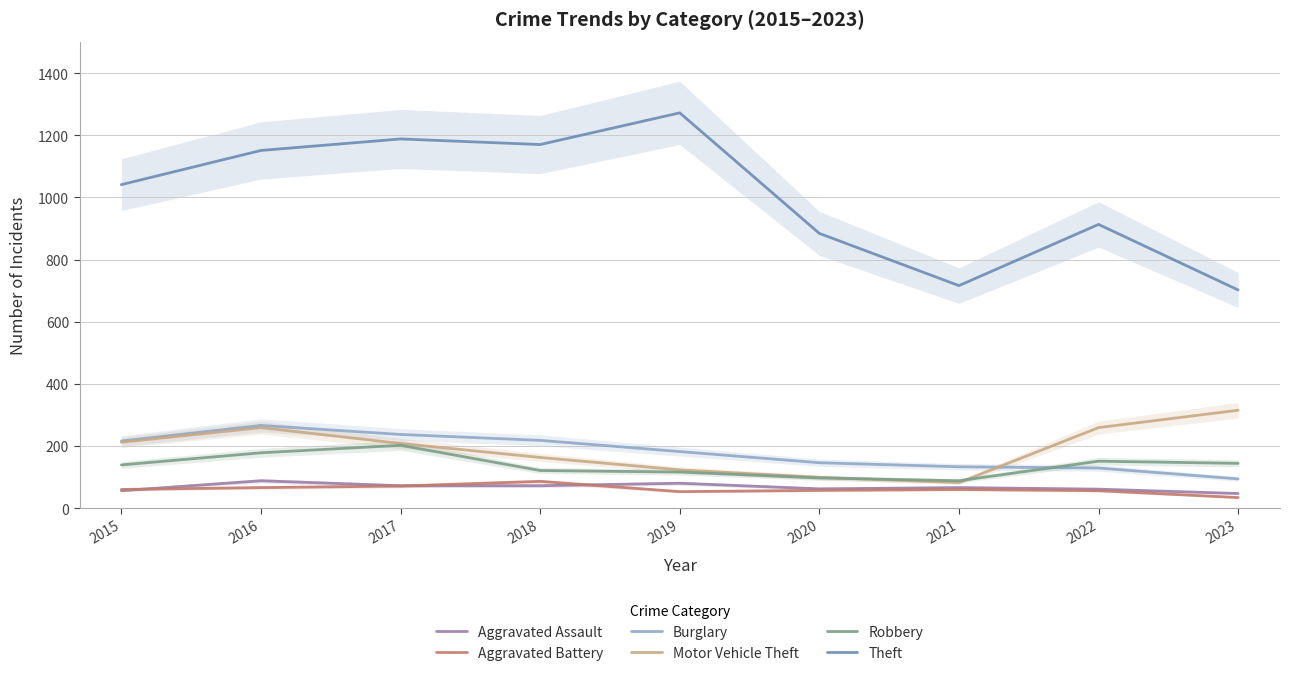

Is this an area chart (filled region under the line)?

No